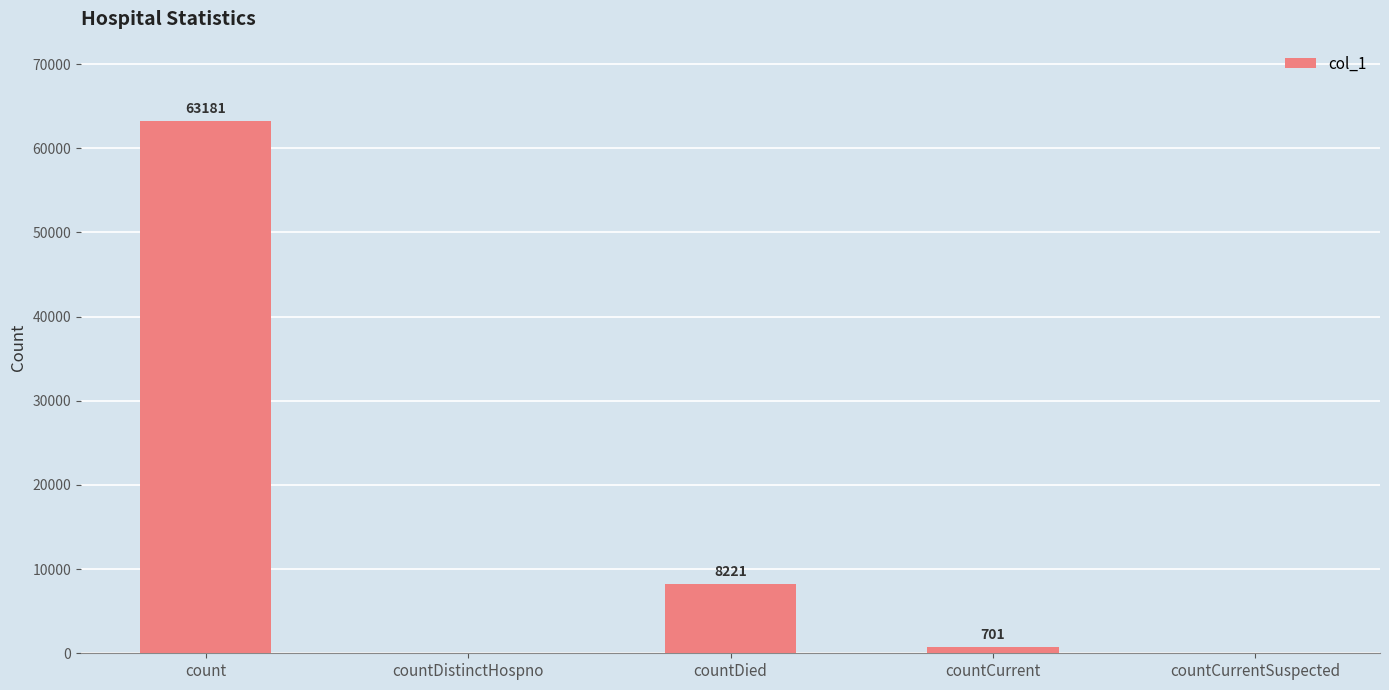

Are the bars horizontal?

No